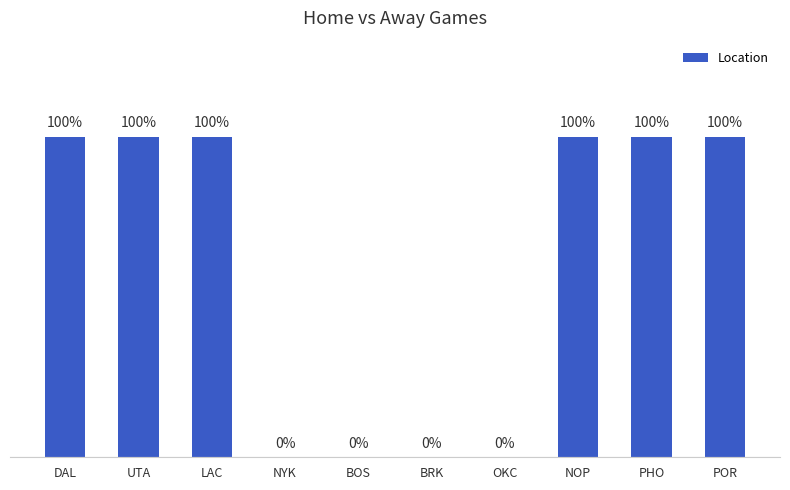

Count the number of categories in the chart.

10